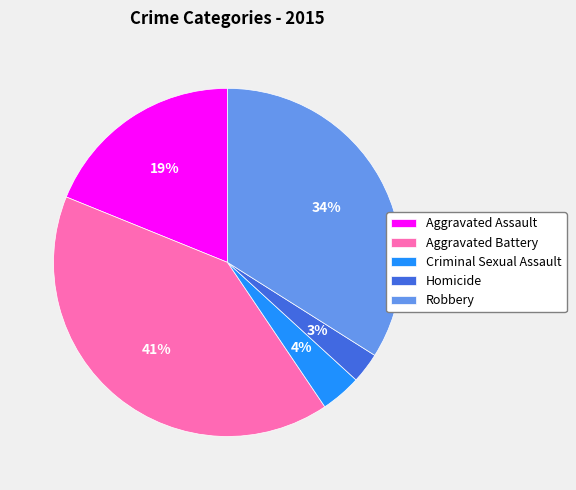

Approximately how many times larger is the value at Aggravated Assault compared to Aggravated Battery?

0.5